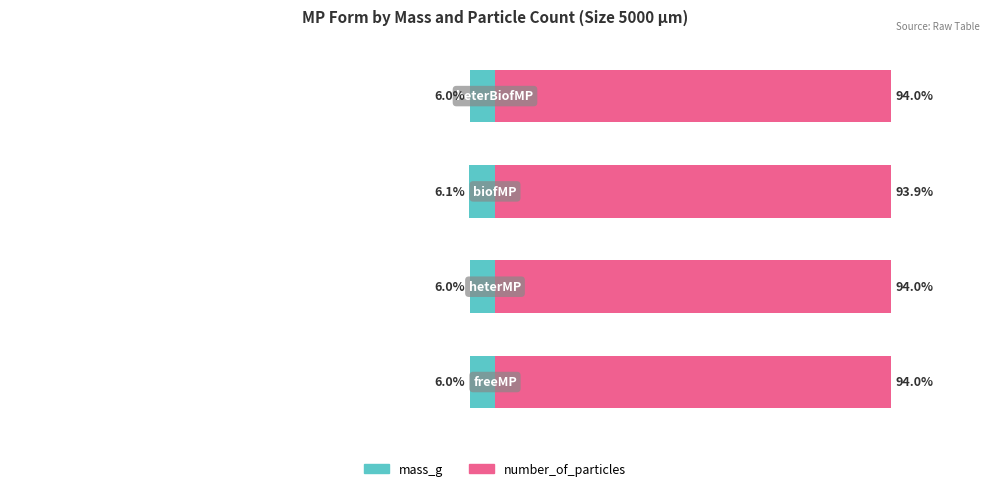

Reading right to left, transcribe all the data shown in this chart.

mass_g: 3=-6.0	2=-6.1	1=-6.0	0=-6.0
number_of_particles: 3=94.0	2=93.9	1=94.0	0=94.0